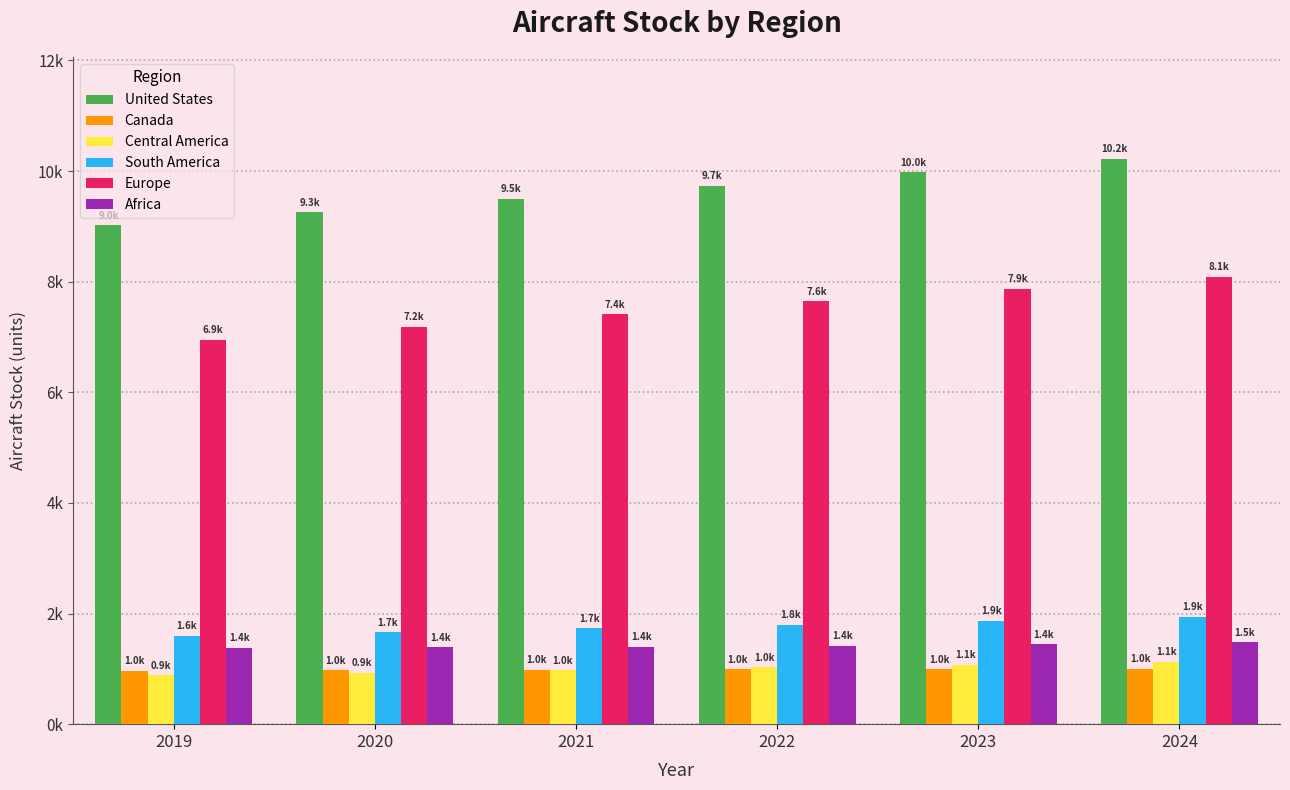

Which label corresponds to the largest value in the chart?

2024